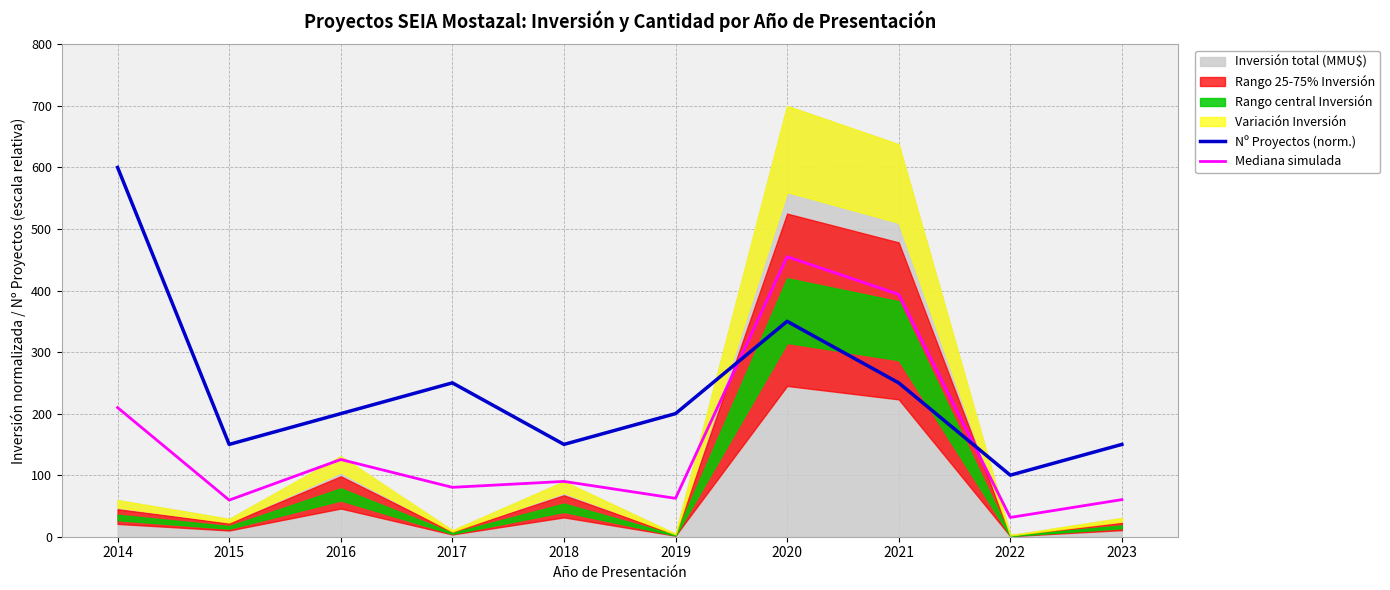

At how many categories does at least one series exceed 209?

4